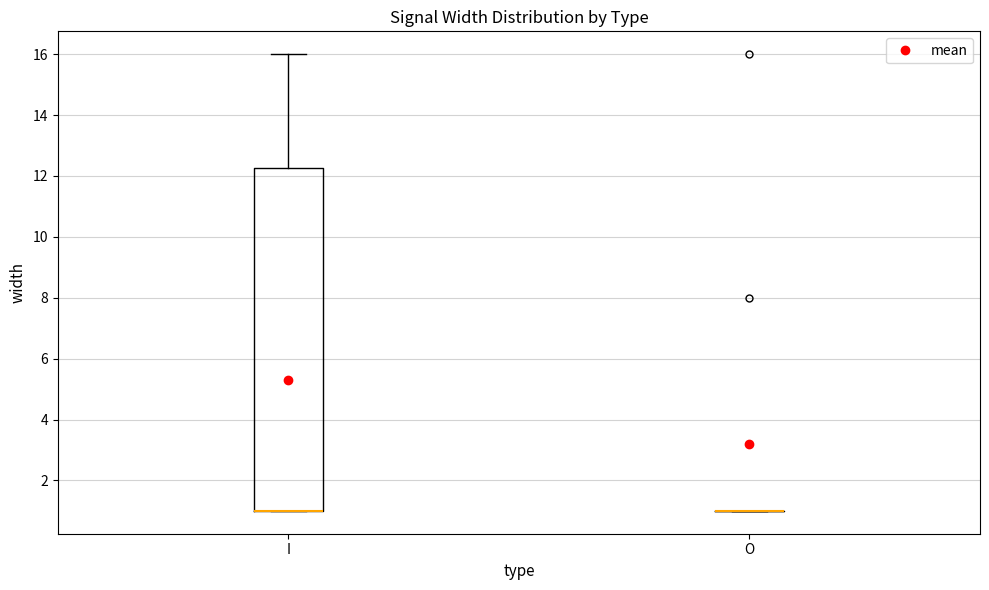

Reading left to right, transcribe this box plot: for each box, give where its median line is, the range the box spans, and where its two whiskers end, as read against the y-axis. The values are not printed on the chart, so give them approximately, as read against the axis.

I: median 1.0 (drawn on the box's lower edge), box 1.0 to 12.2, whiskers 1.0 to 16.0
O: box collapsed to a line at 1.0, whiskers 1.0 to 1.0